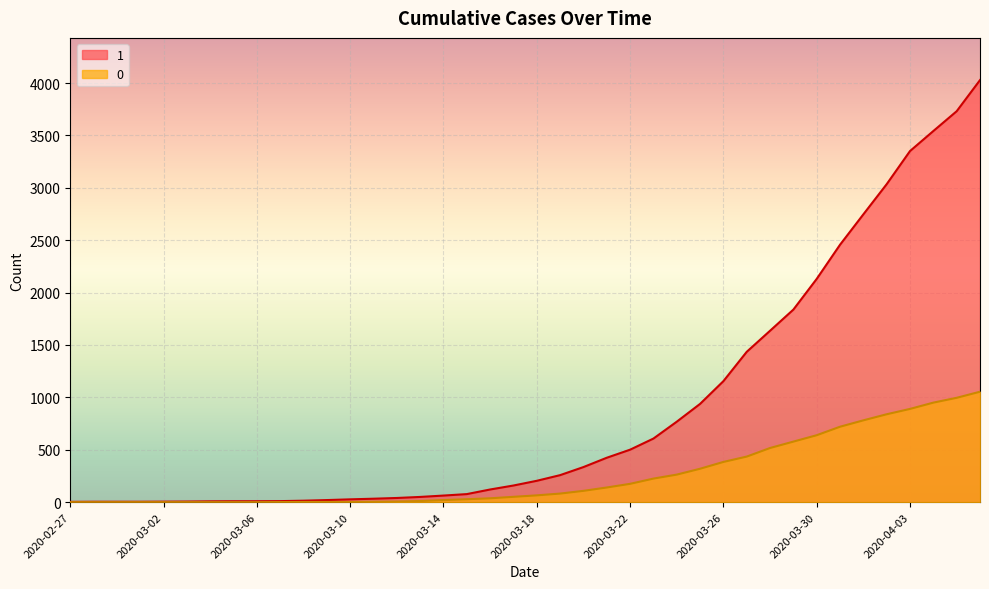

What is the sum of all 1 values?

35787